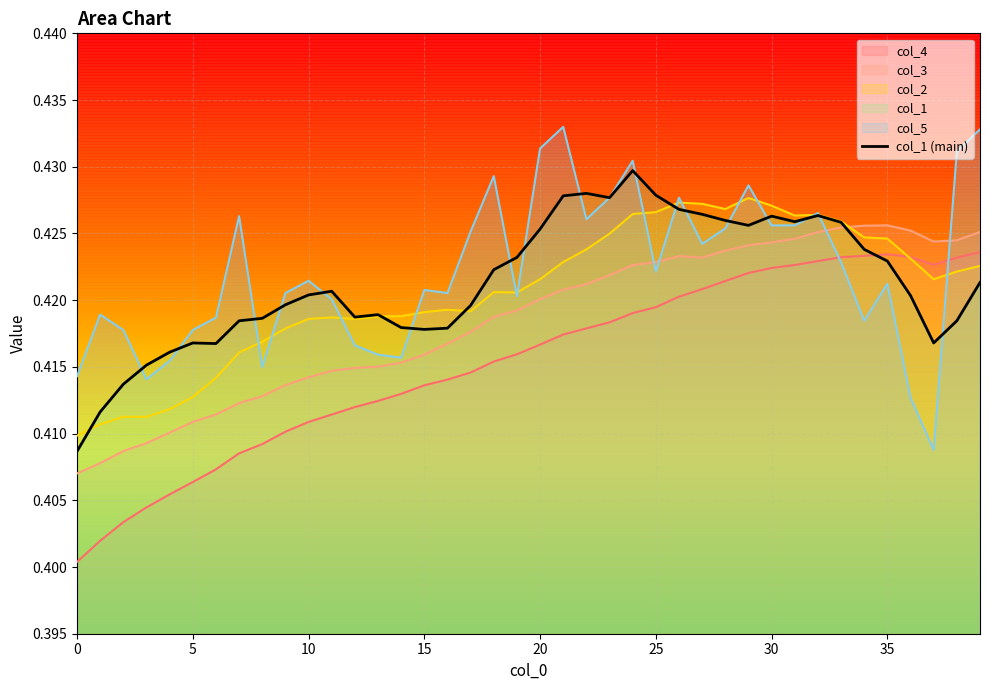

What is the smallest value displayed?

0.4